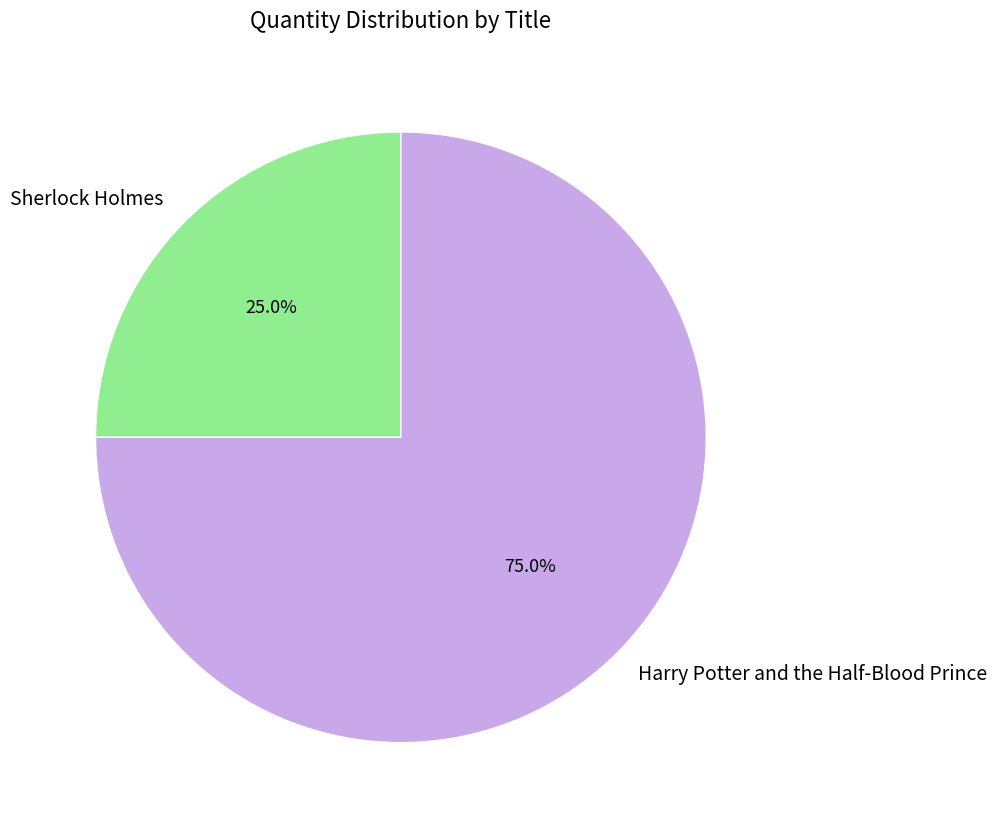

The Sherlock Holmes slice represents 25% of the pie. True or false?

True